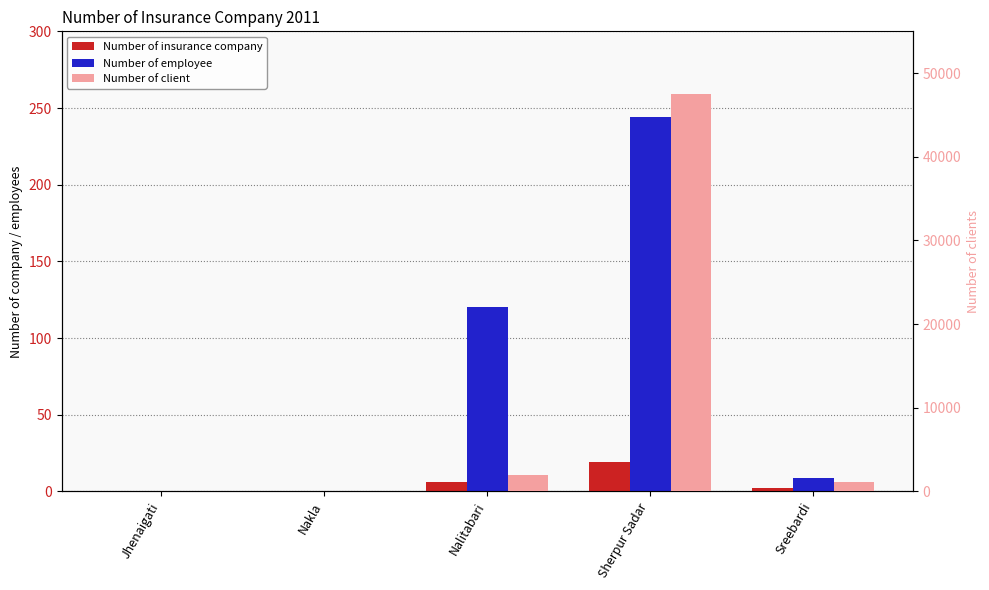

Reading left to right, extract all data points from this chart.

Number of insurance company: 0	0	6	19	2
Number of employee: 0	0	120	244	9
Number of client: 0	0	2026	47500	1120